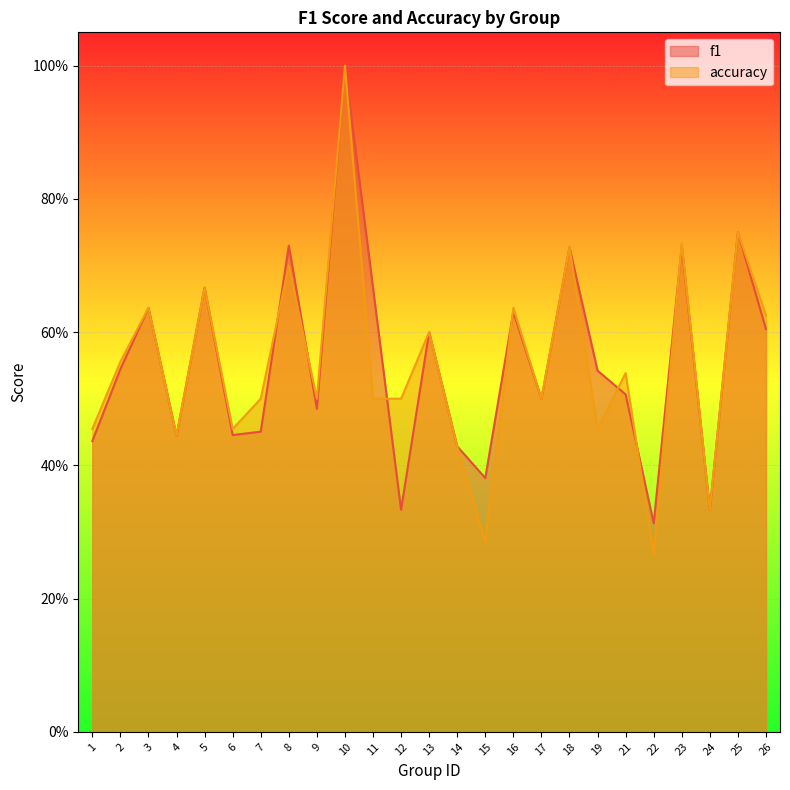

Reading left to right, list all the values displayed in this chart.

f1: 1=0.4	2=0.5	3=0.6	4=0.4	5=0.7	6=0.4	7=0.5	8=0.7	9=0.5	10=1.0	11=0.7	12=0.3	13=0.6	14=0.4	15=0.4	16=0.6	17=0.5	18=0.7	19=0.5	21=0.5	22=0.3	23=0.7	24=0.3	25=0.8	26=0.6
accuracy: 1=0.5	2=0.6	3=0.6	4=0.4	5=0.7	6=0.5	7=0.5	8=0.7	9=0.5	10=1.0	11=0.5	12=0.5	13=0.6	14=0.4	15=0.3	16=0.6	17=0.5	18=0.7	19=0.5	21=0.5	22=0.3	23=0.7	24=0.3	25=0.8	26=0.6